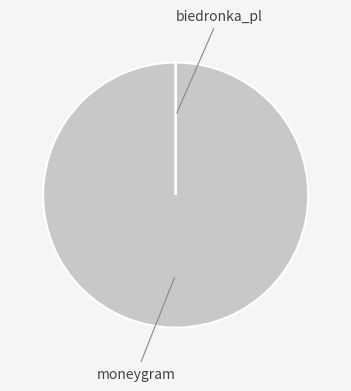

Is there a majority slice in this chart?

Yes